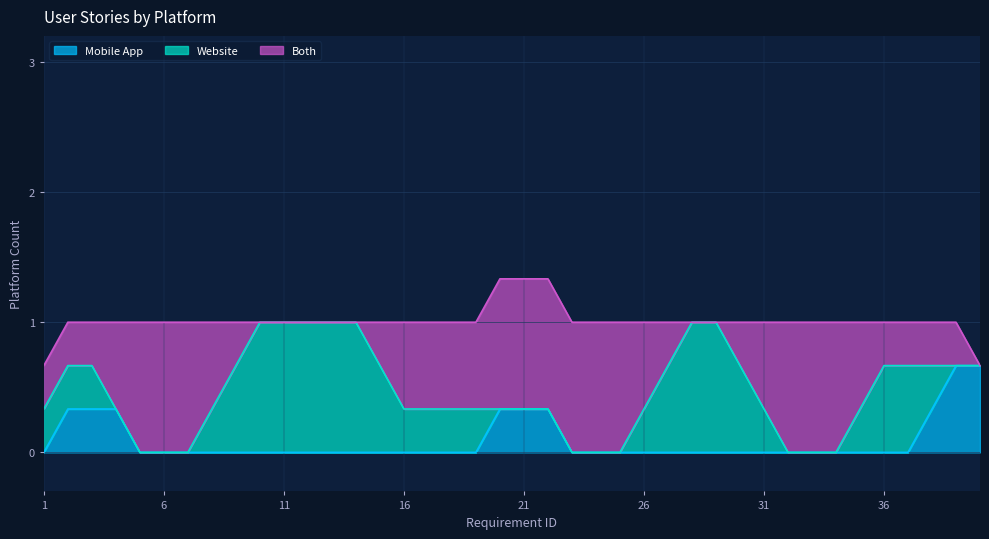

What is the maximum value for Mobile App?

0.7